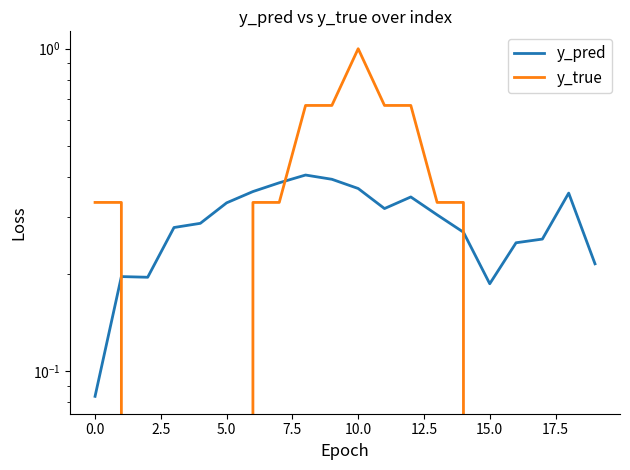

Which category has the highest value in the y_true series?

10